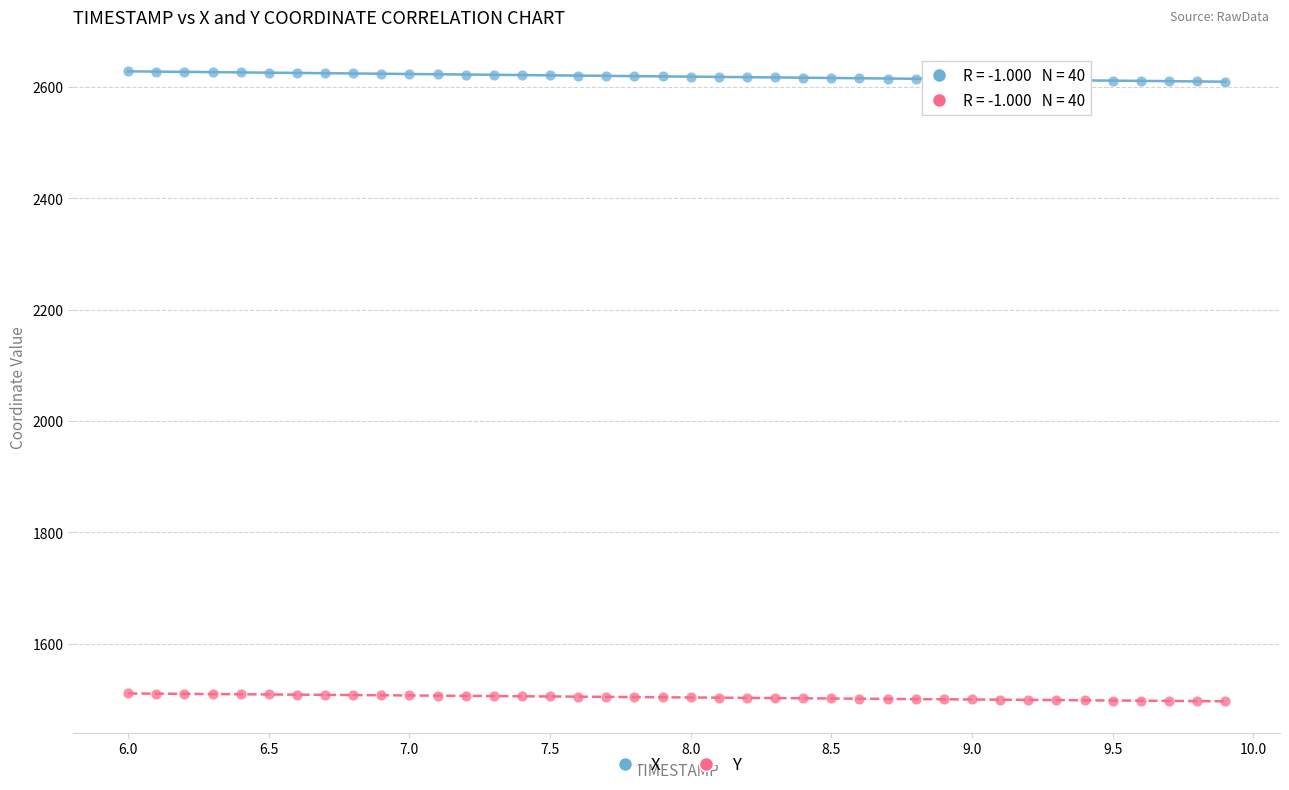

Which series has the largest Y range (max minus min)?

X